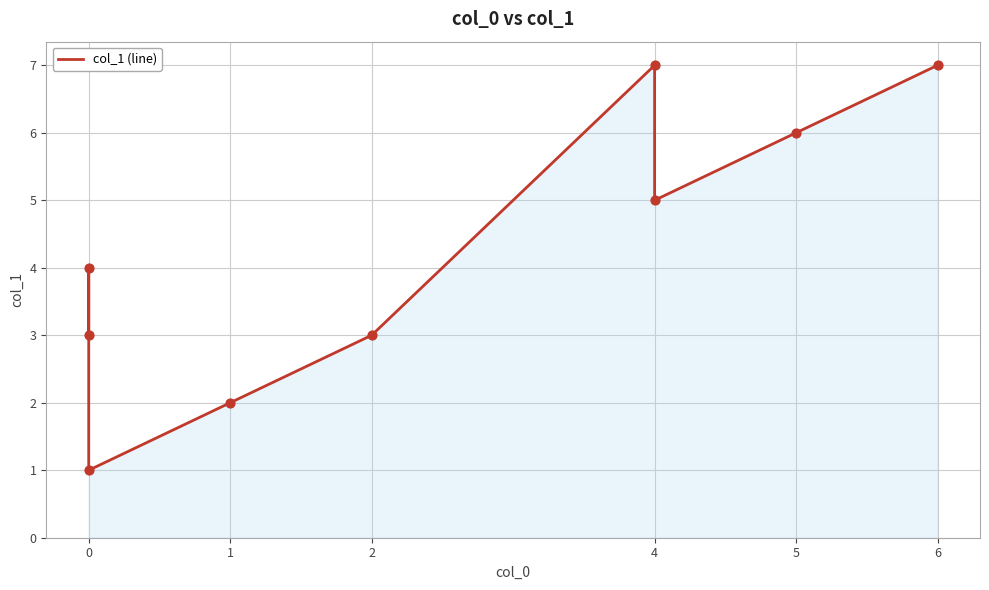

What is the change in value from 0 to 6?

+3